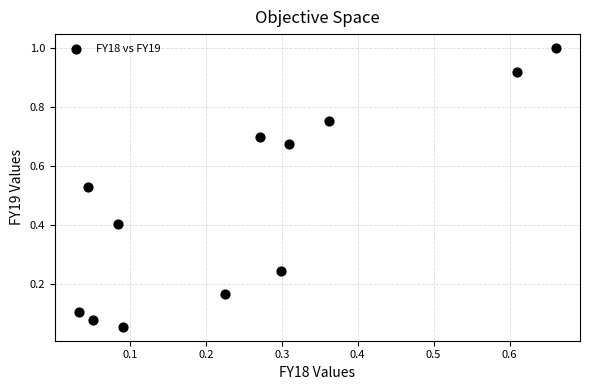

What is the average X value?

0.3